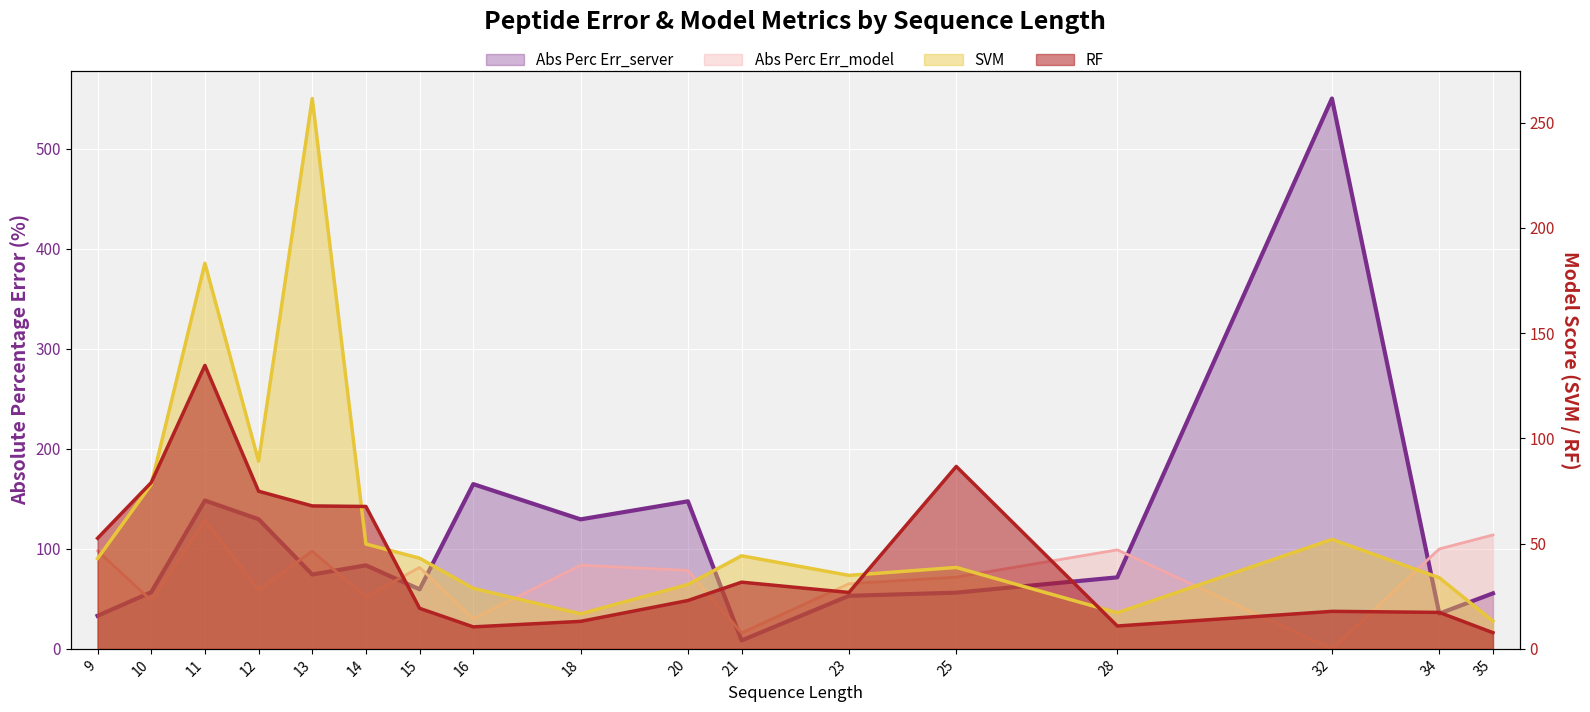

What is the total value across all series at 21?

100.2